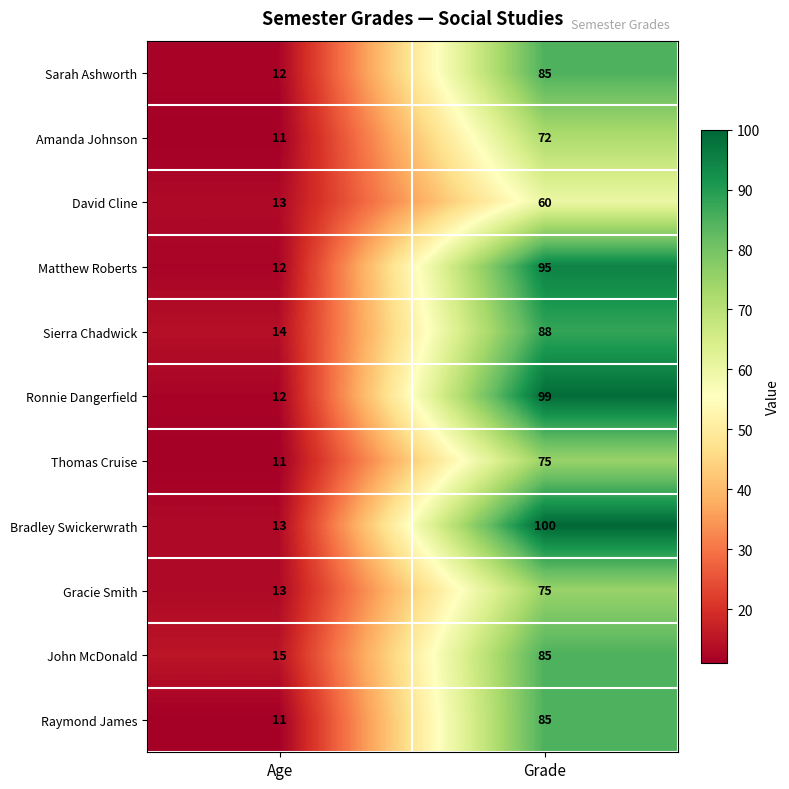

Where is David Cline nearest to the value 36?

Age